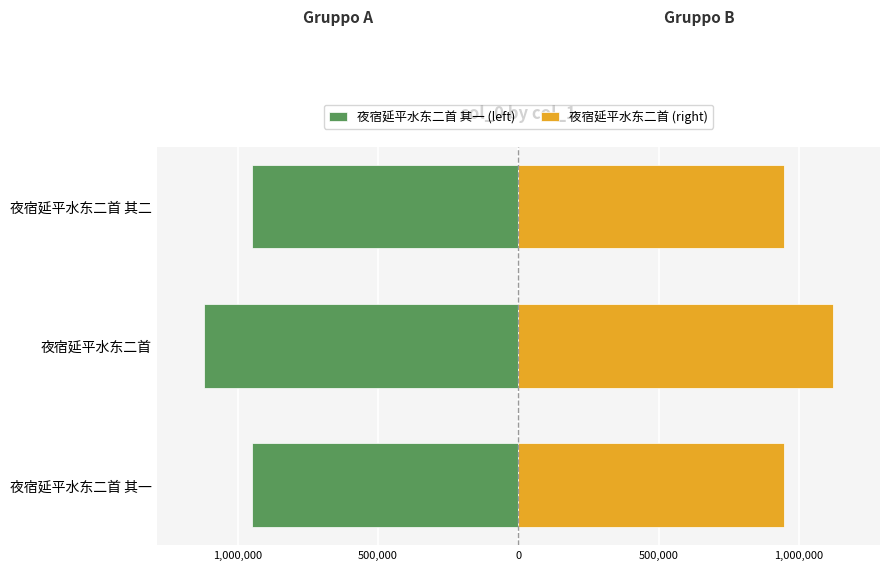

Reading right to left, what are all the values shown in this chart?

夜宿延平水东二首 其一 (left): -947360	-1120208	-947361
夜宿延平水东二首 (right): 947360	1120208	947361